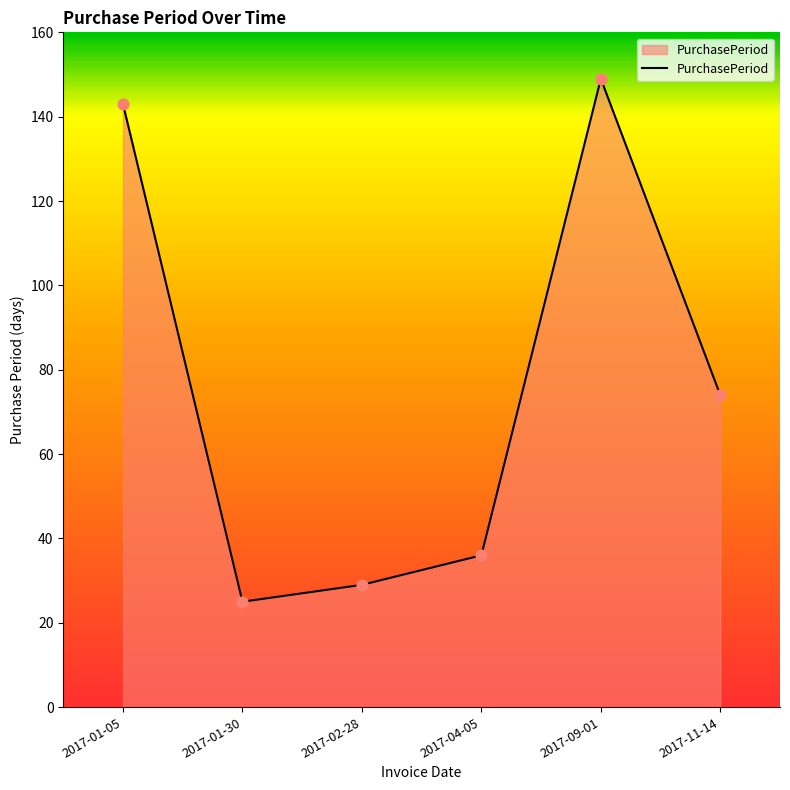

What is the change in value from 2017-01-05 to 2017-11-14?

-69